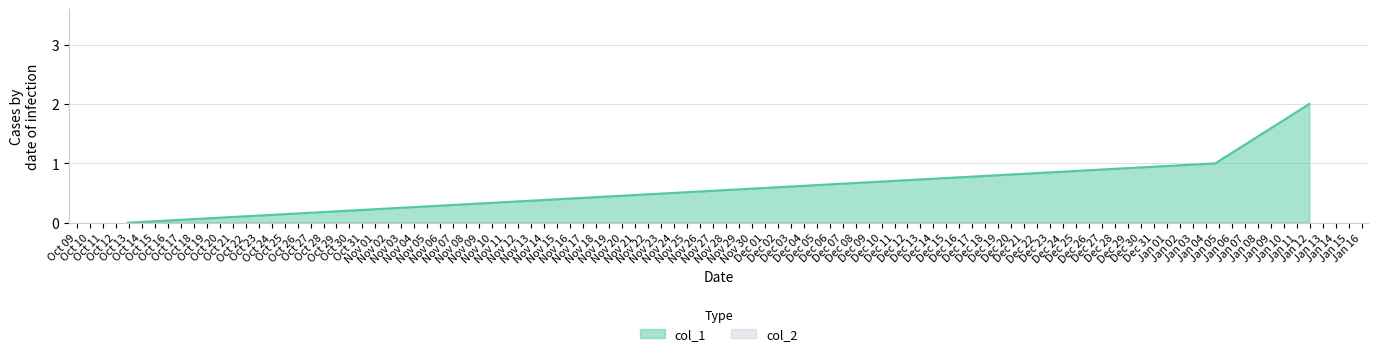

How many values are below 1?

1